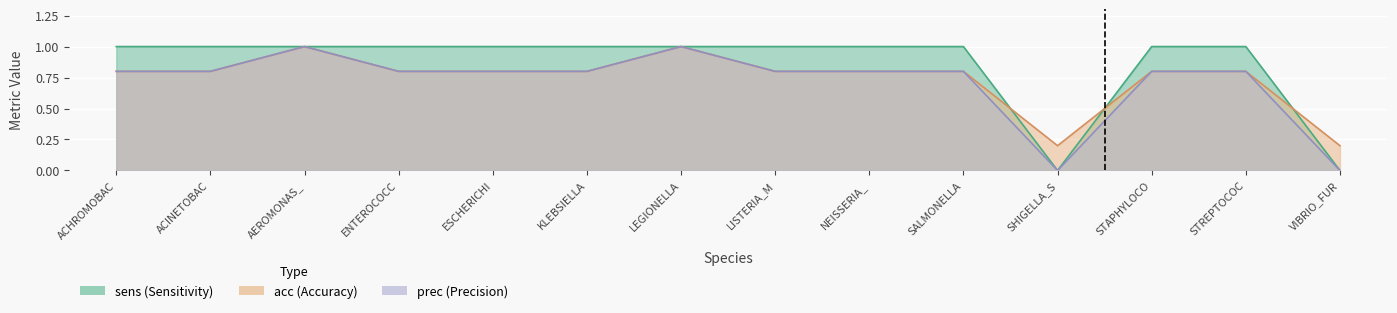

How many intersections are there between acc and sens?

3